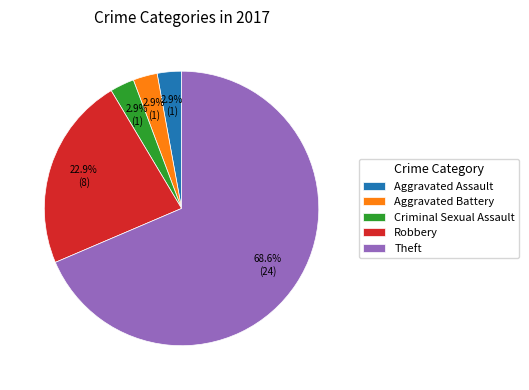

Do Theft and Aggravated Assault together represent more than half of the pie?

Yes